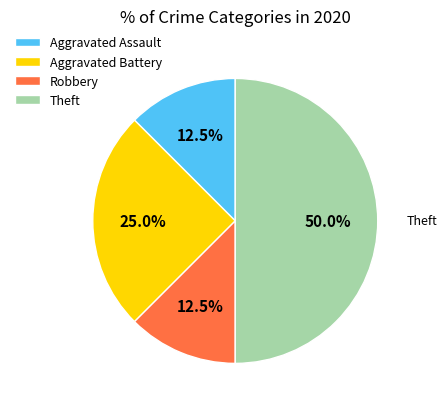

Does Aggravated Assault represent more than half of the total?

No